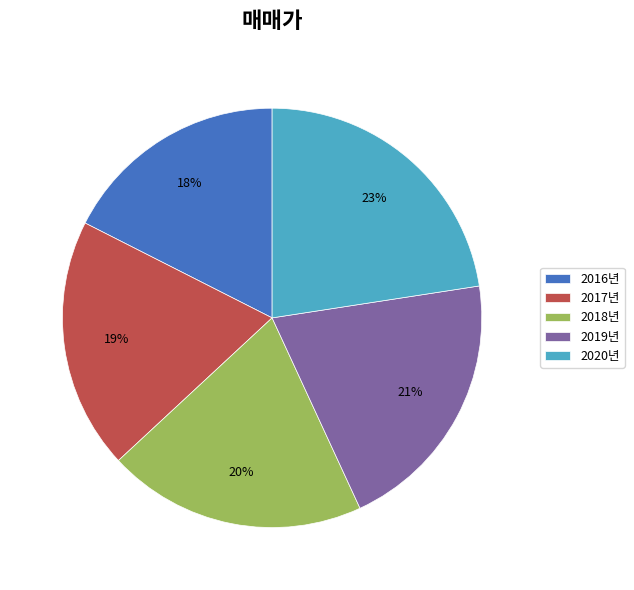

Does 2020년 account for over 50% of the chart?

No